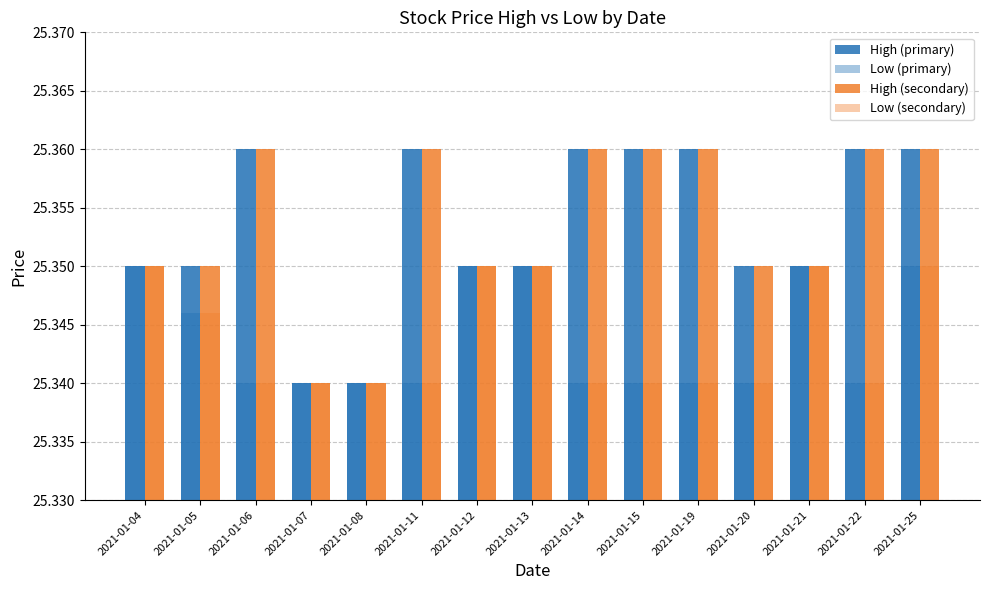

Which has a higher value, 2021-01-12 or 2021-01-20?

2021-01-12